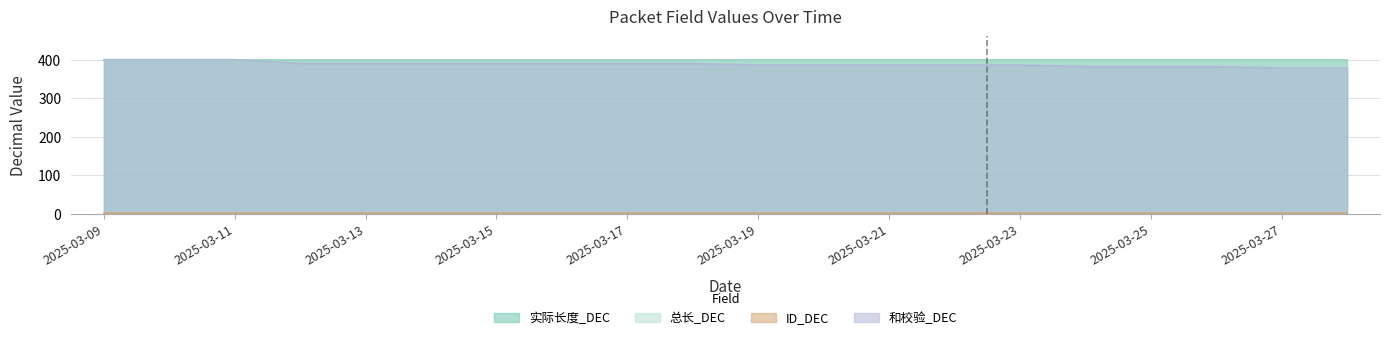

True or false: 实际长度_DEC and ID_DEC cross at least once.

False